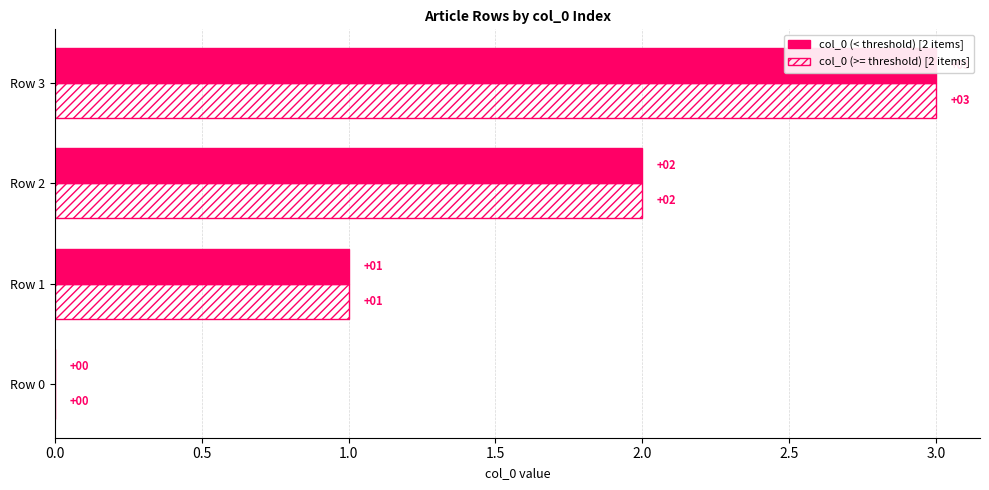

How many values in the col_0 (>= threshold) [2 items] series are below 2?

2